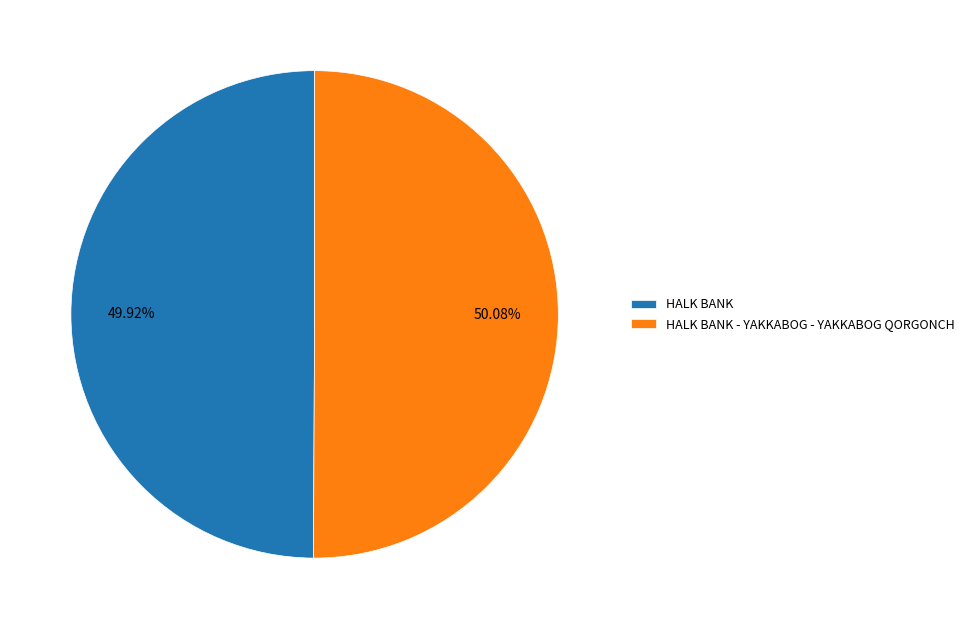

Does any single category account for the majority?

Yes